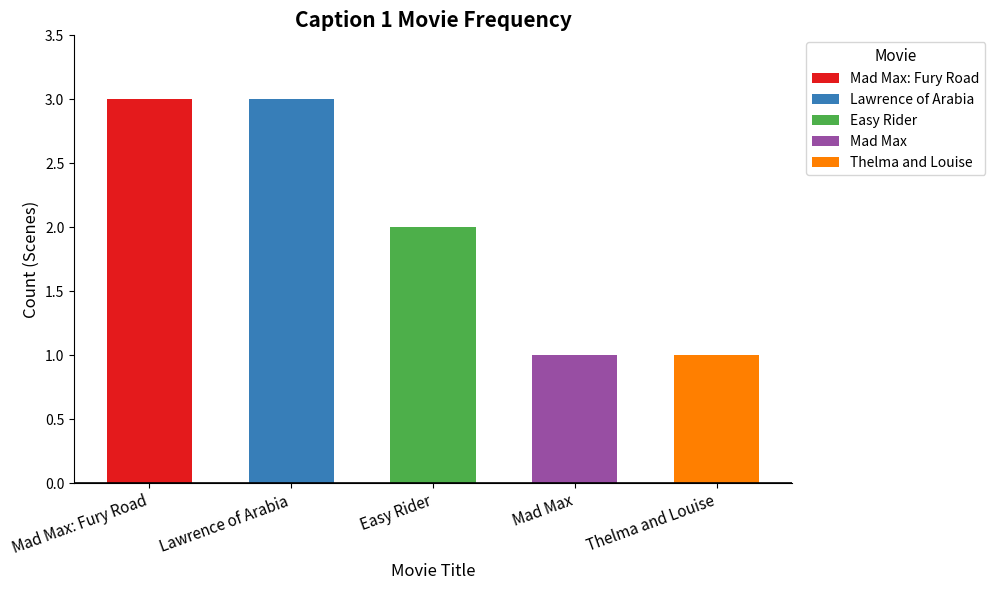

What is the minimum value shown in the chart?

1